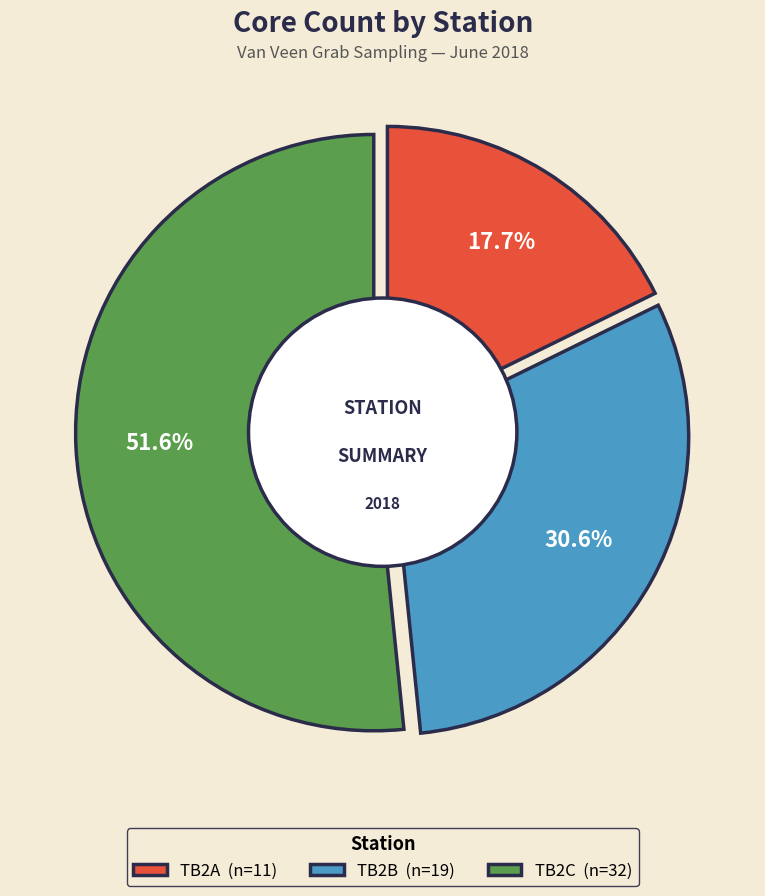

What percentage is the TB2C slice, to the nearest percent?

52%